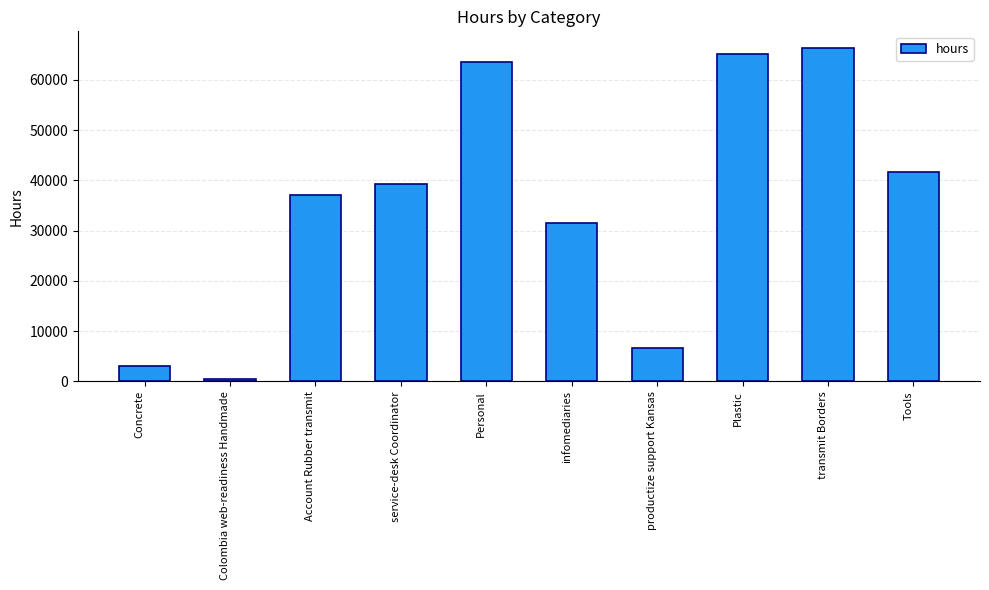

What is the change in value from productize support Kansas to Tools?

+35073